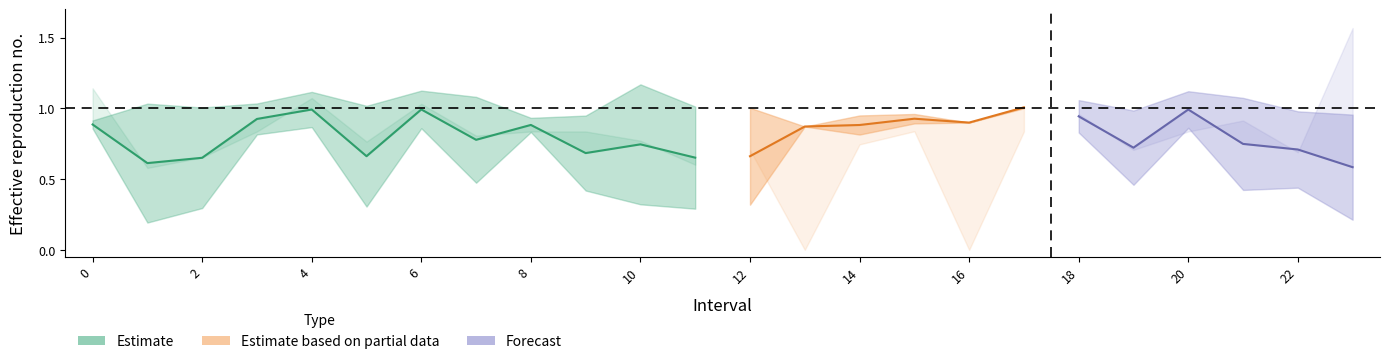

Is this an area chart (filled region under the line)?

No